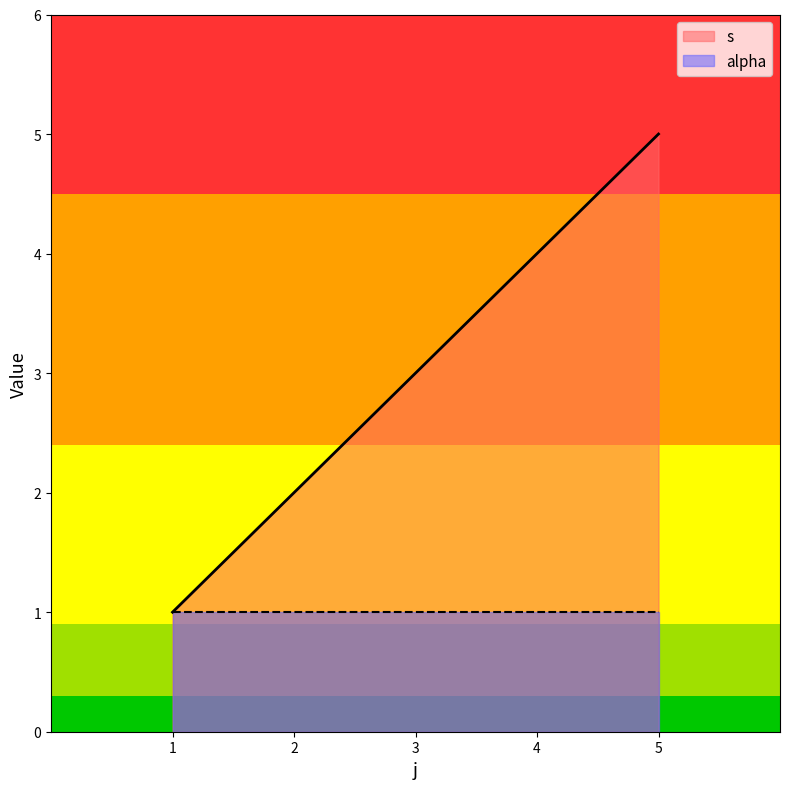

The value at 5 is 3. True or false?

False